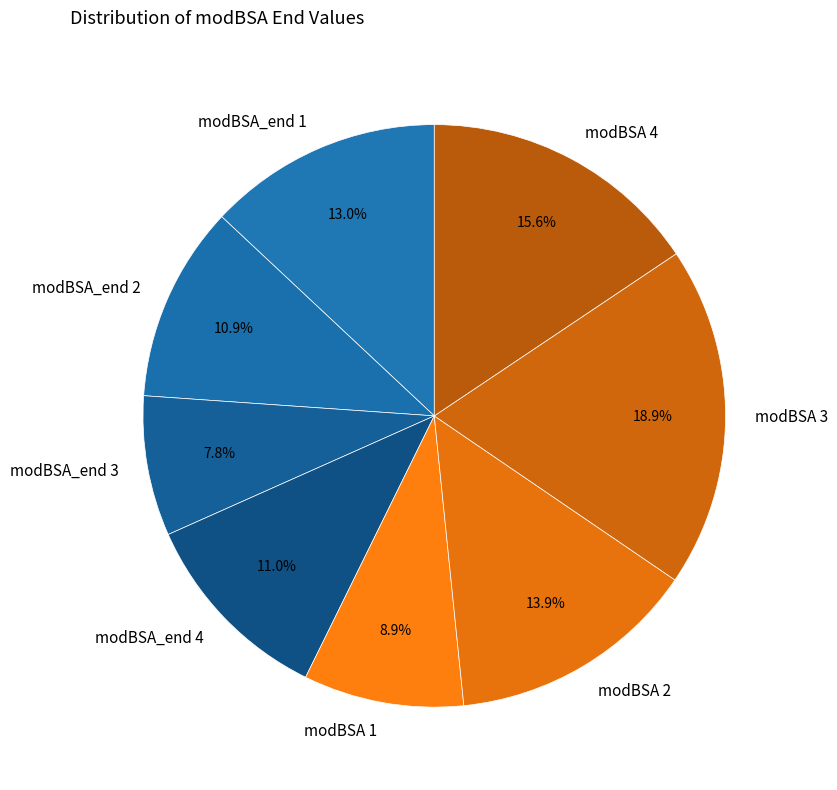

To the nearest percent, what is the difference between the largest and smallest slice percentages?

11%